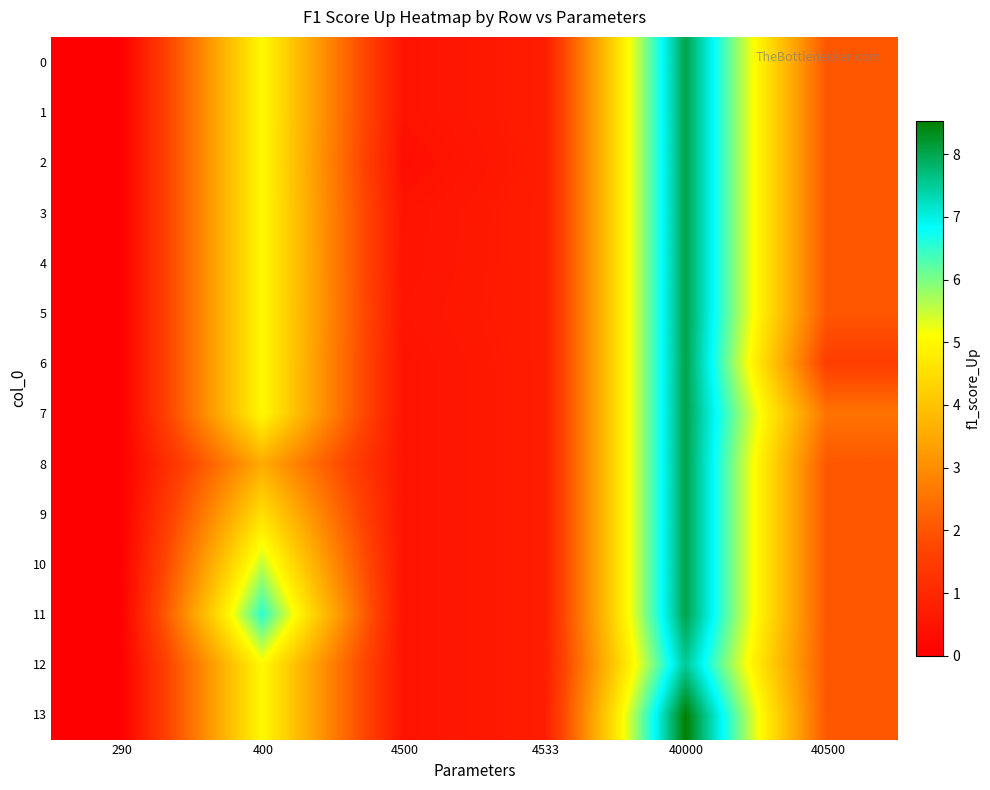

Rank the series by their maximum value, from highest to lowest.

13, 0, 1, 2, 3, 4, 5, 6, 7, 8, 9, 10, 11, 12